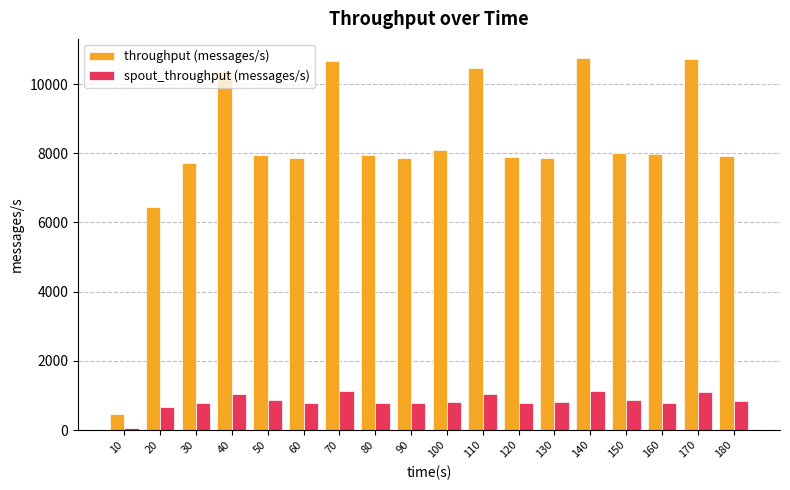

What is the sum of the throughput (messages/s) values at 70 and 50?

18640